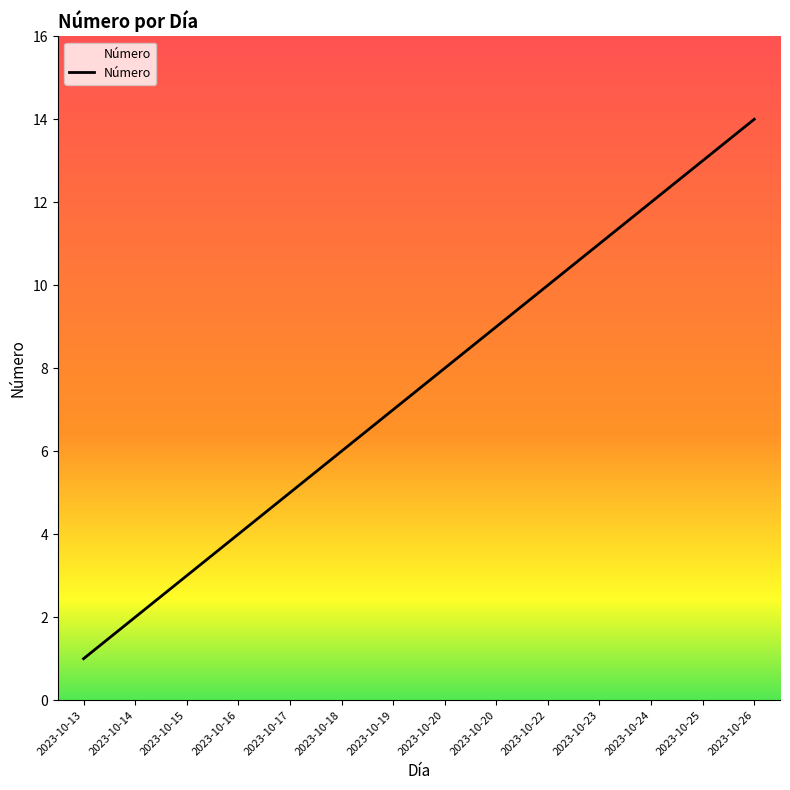

Where is the data nearest to the value 7?

2023-10-19